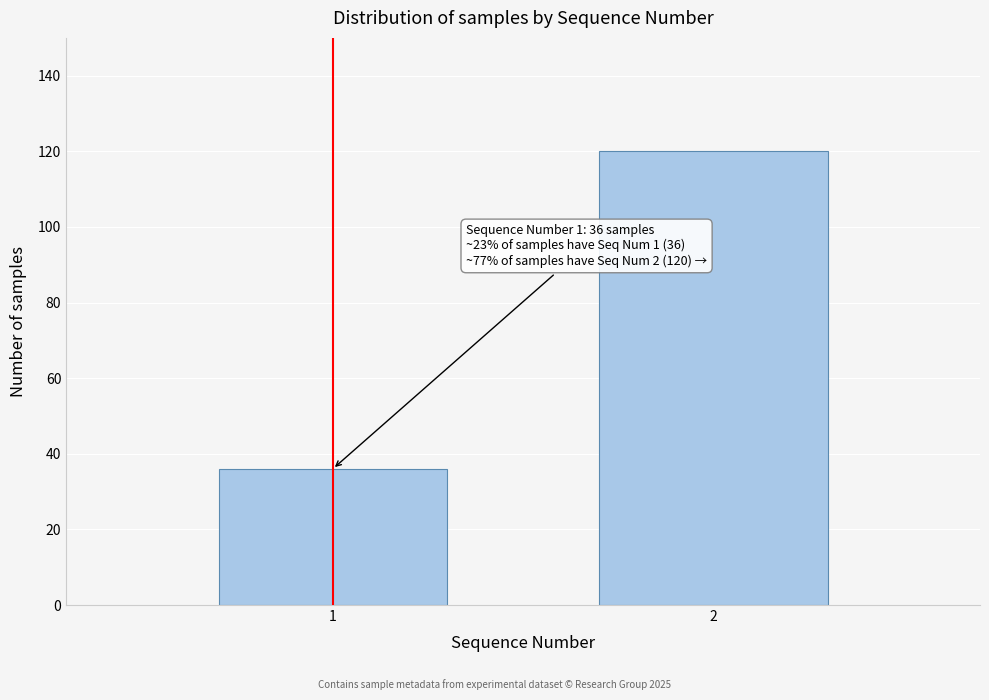

Reading left to right, extract all data points from this chart.

1=36	2=120